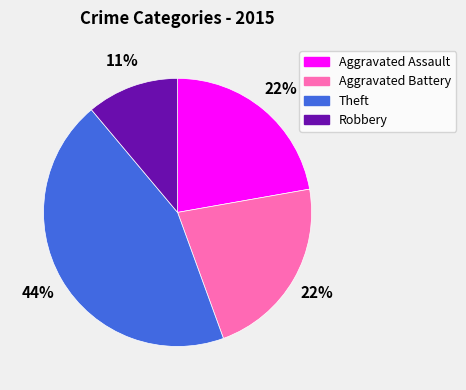

Does any single category account for the majority?

No